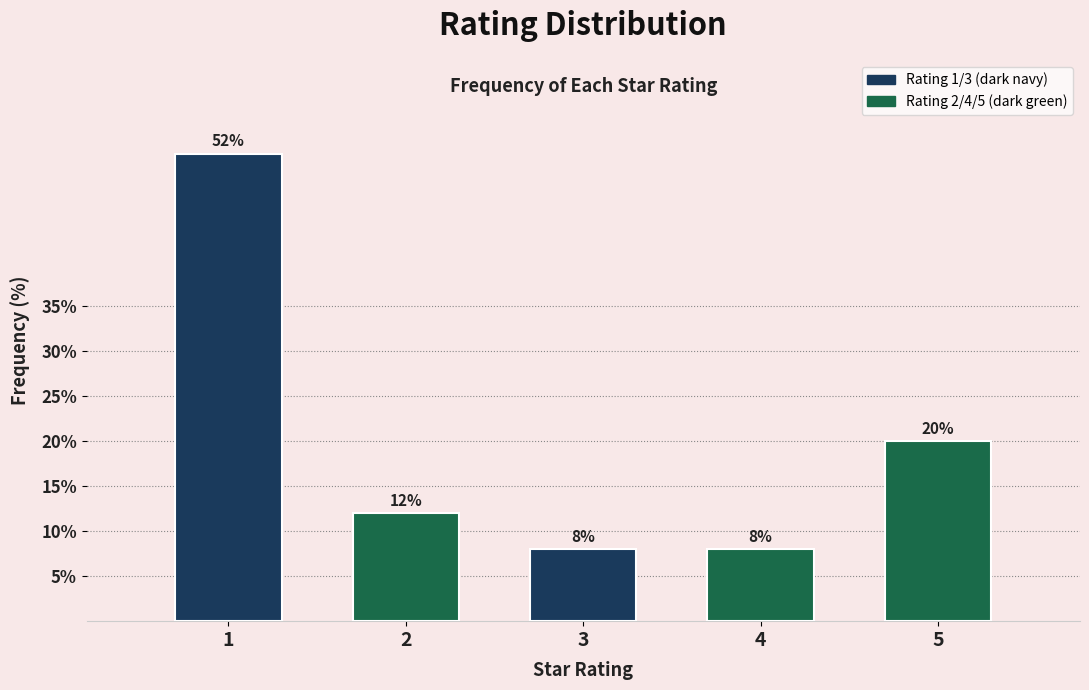

Reading left to right, what are all the values shown in this chart?

1=52	2=12	3=8	4=8	5=20